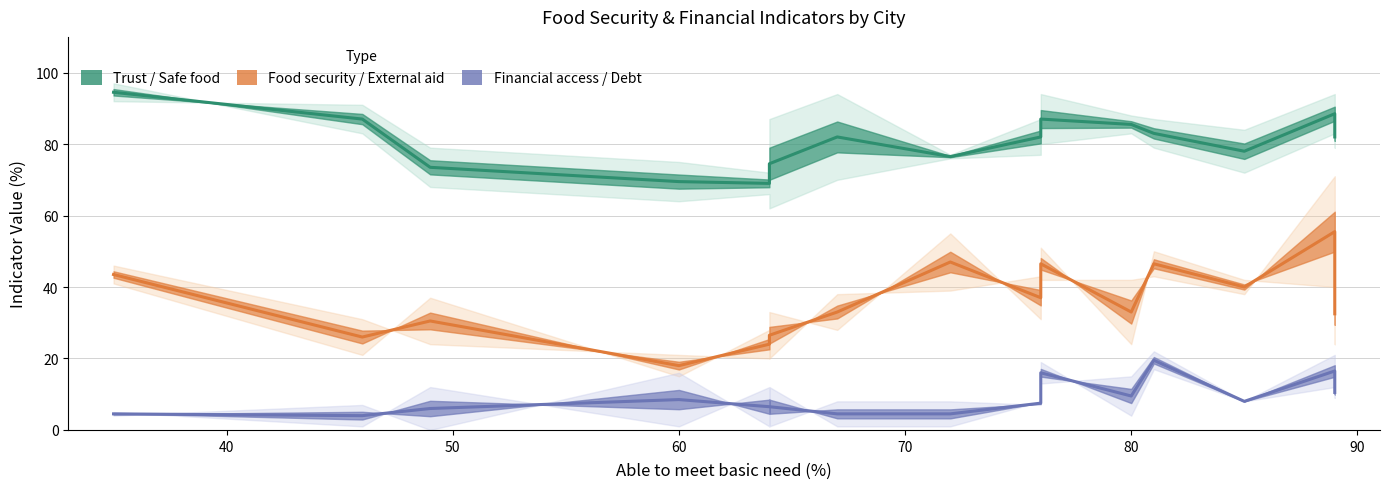

True or false: Food security / External aid and Financial access / Debt cross at least once.

False